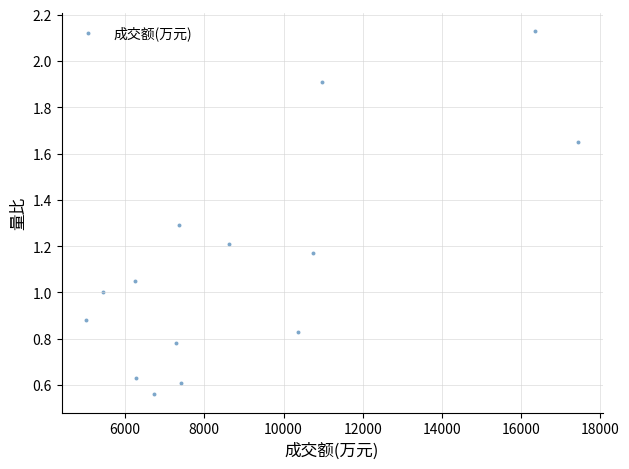

What is the range of X values (max minus min)?

12416.0